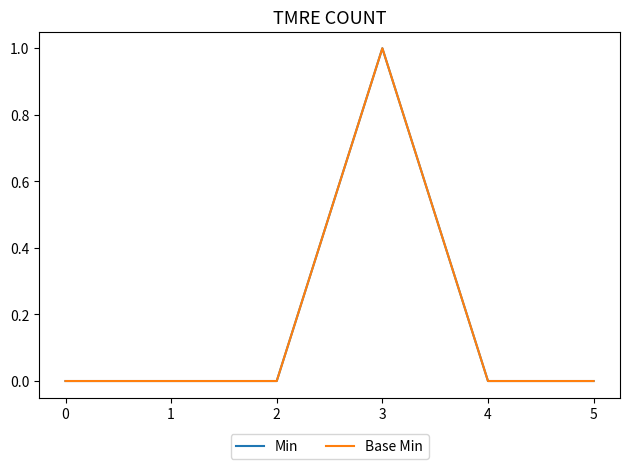

True or false: Base Min and Min cross at least once.

False